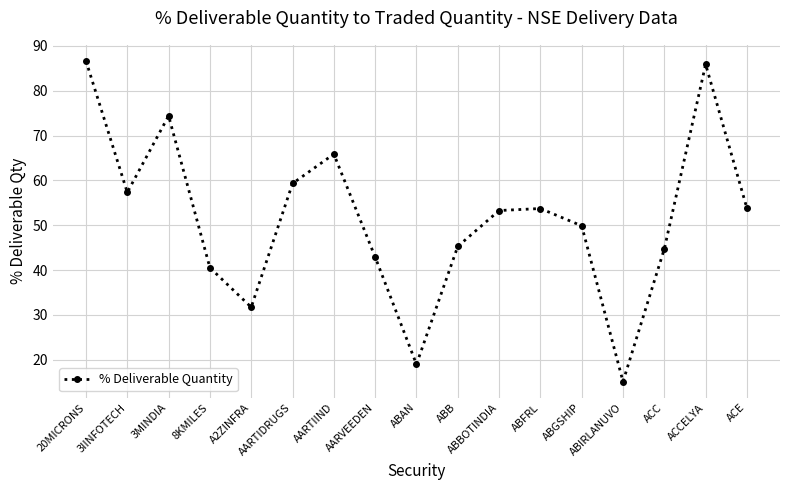

How many points are higher than both their immediate neighbors (excluding endpoints)?

4